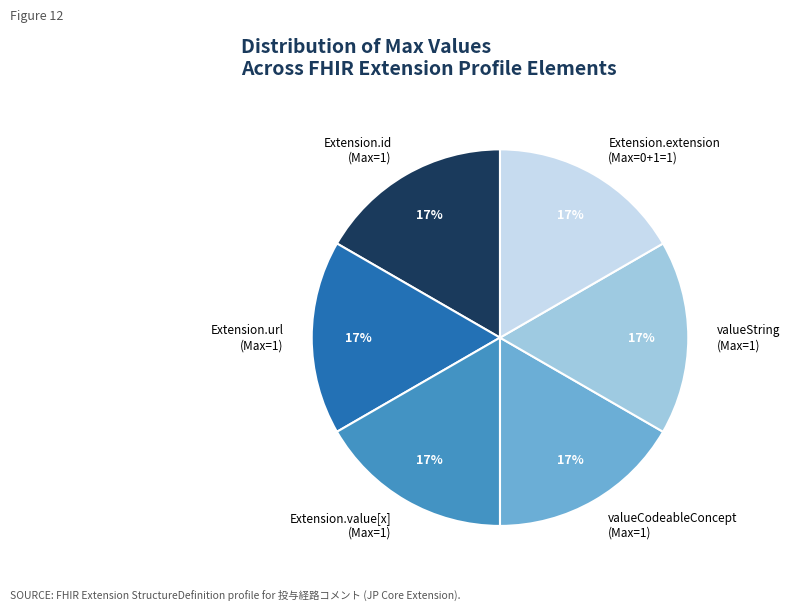

What is the ratio of the value at valueCodeableConcept (Max=1) to the value at Extension.id (Max=1)?

1.0